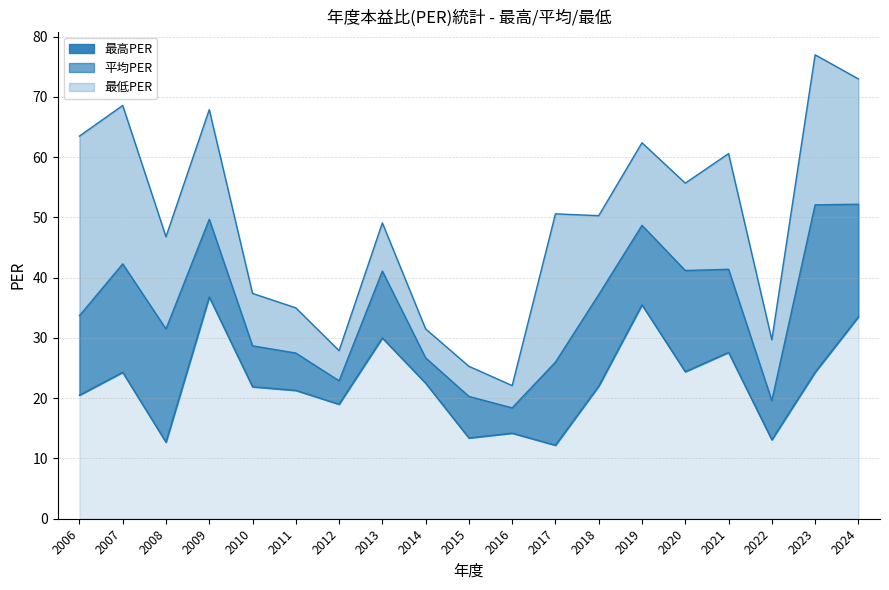

How many distinct data groups are displayed?

3